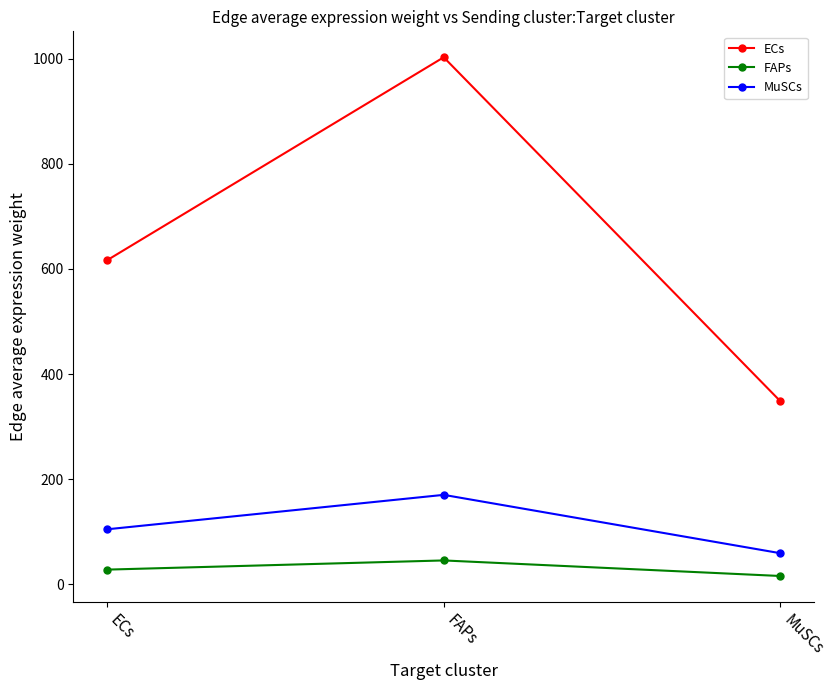

Rank the categories by FAPs value from highest to lowest.

FAPs, ECs, MuSCs